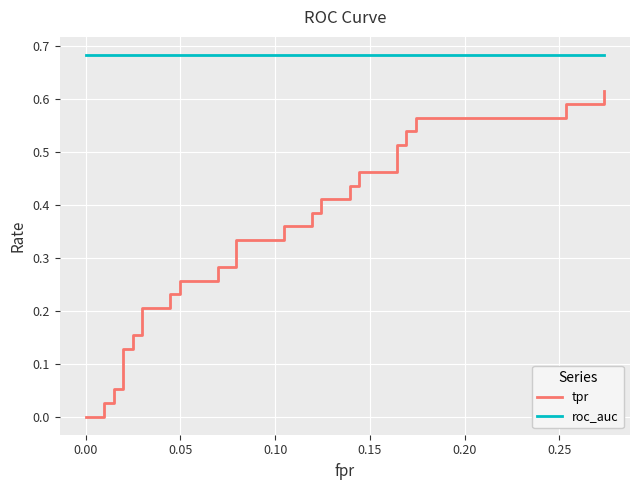

How many lines are shown in the chart?

2